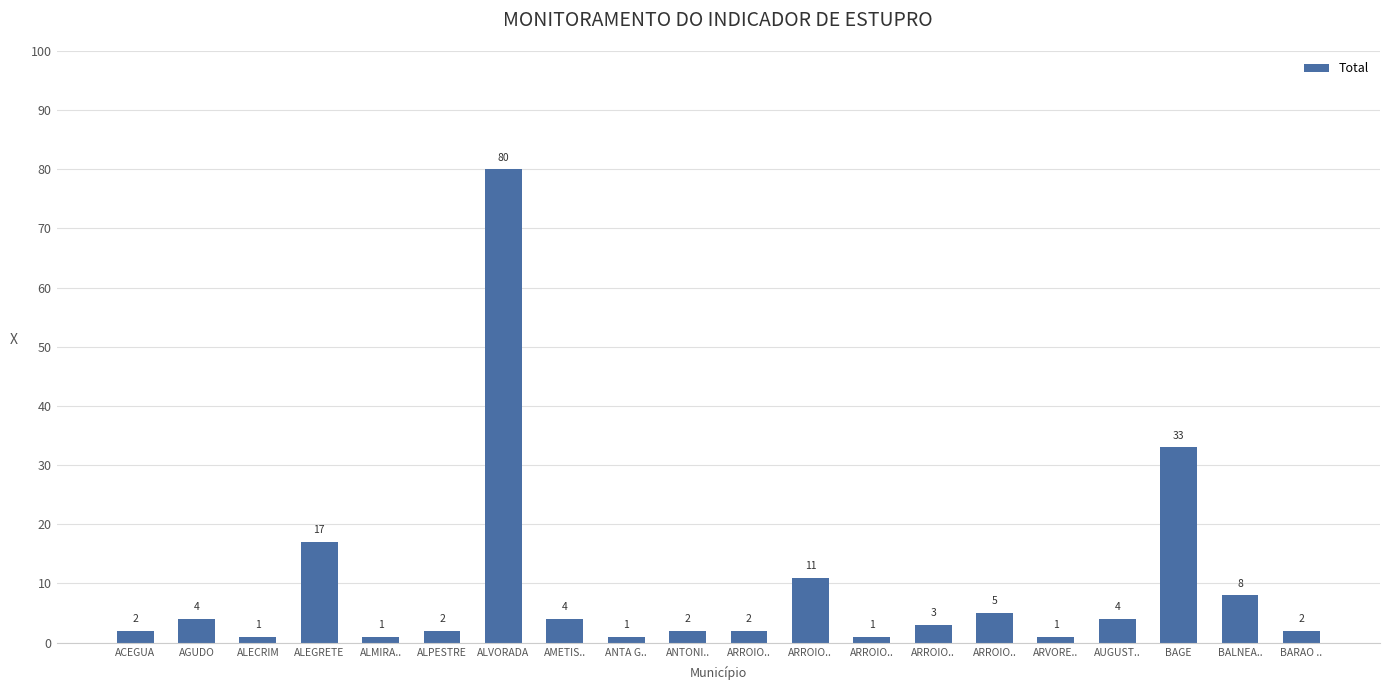

What is the difference between the maximum and minimum values?

79